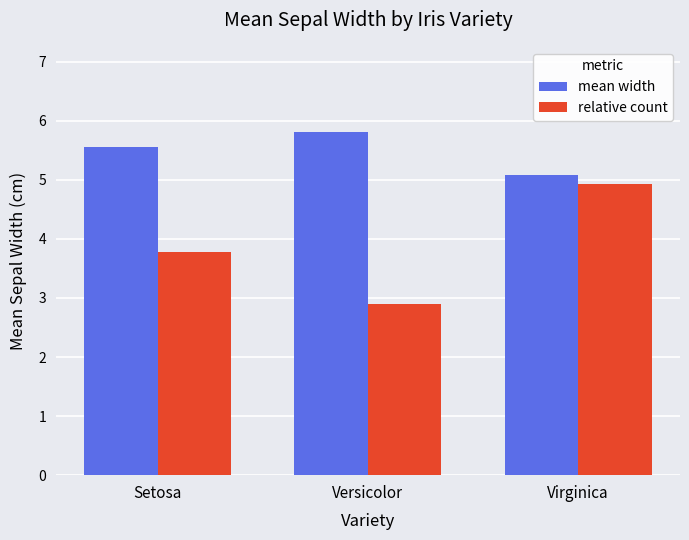

Which series has the widest spread of values?

relative count